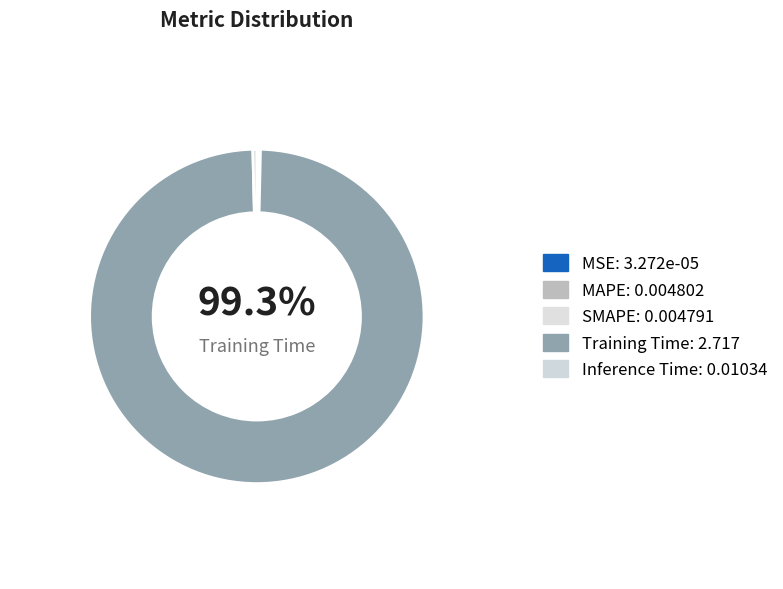

What is the majority slice?

Training Time